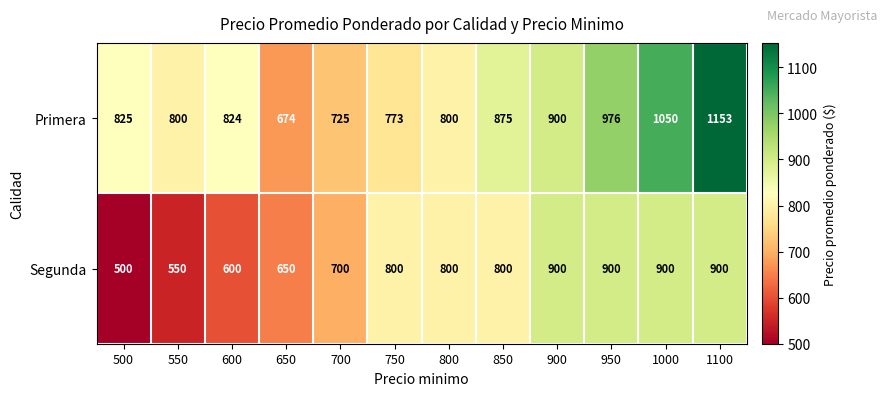

What is the difference between the second highest and minimum values in the Primera series?

376